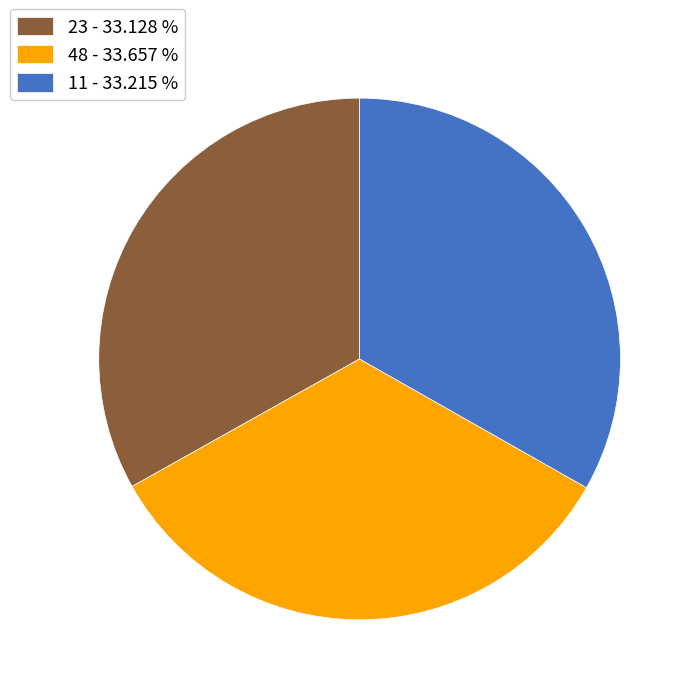

Which has a higher value, 23 - 33.128 % or 48 - 33.657 %?

48 - 33.657 %